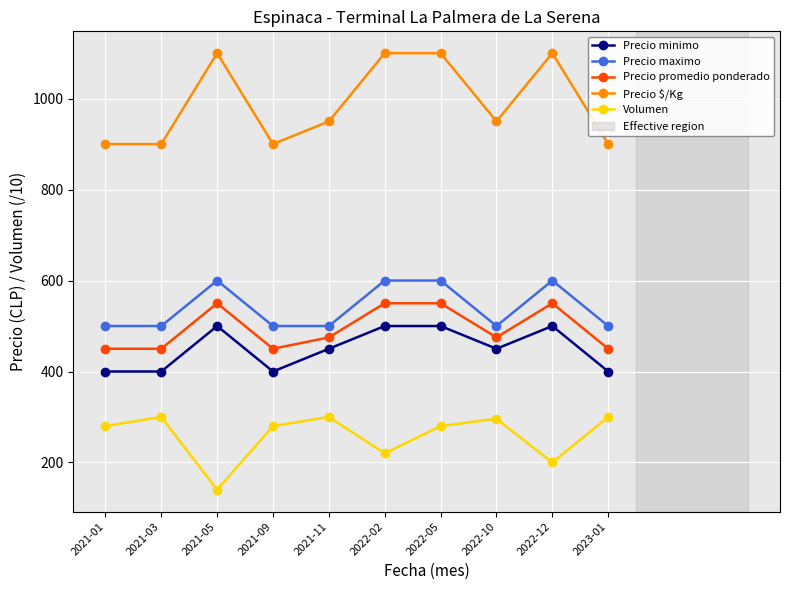

Which series has the largest range (max minus min)?

Precio $/Kg